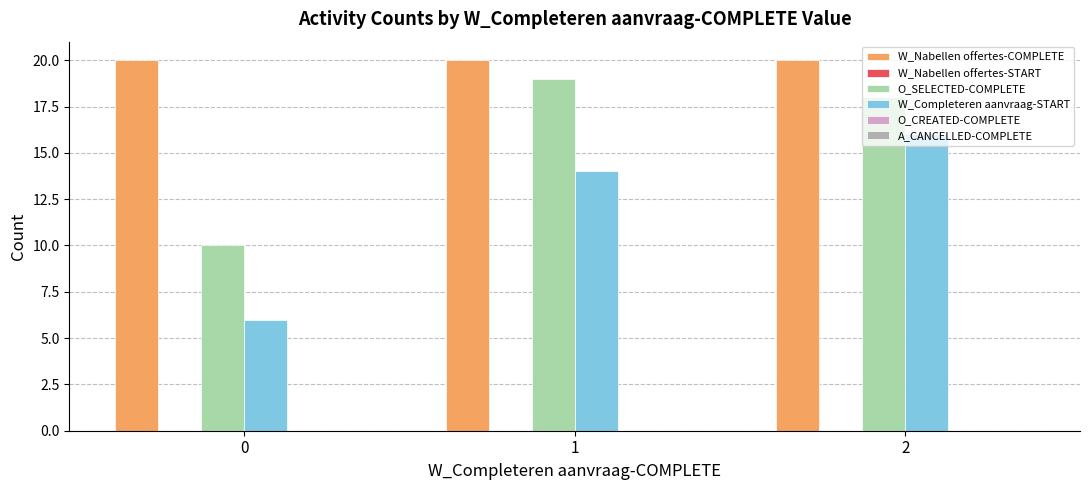

What is the difference between the highest and lowest values at 2?

4